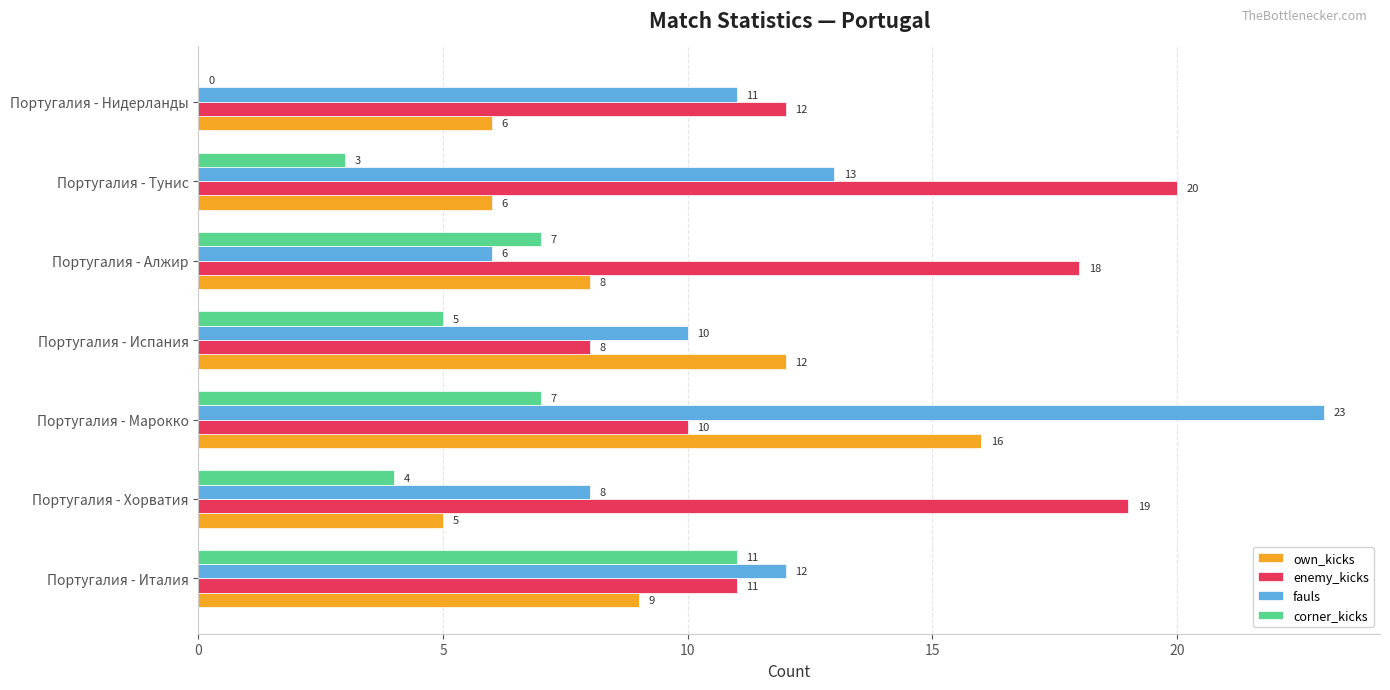

What value does the corner_kicks series have at Португалия - Италия?

11